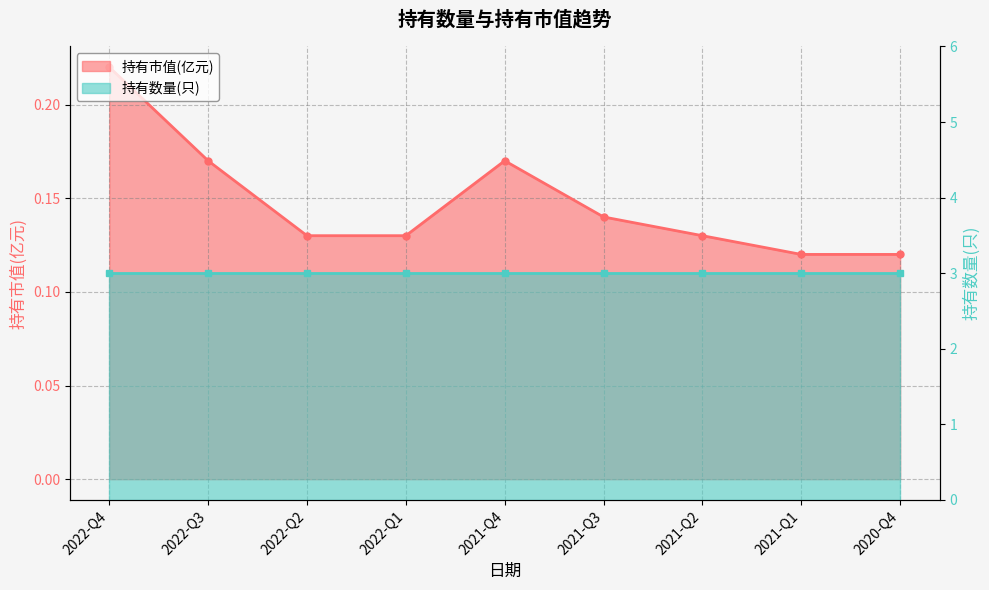

What is the minimum value shown in the chart?

0.1